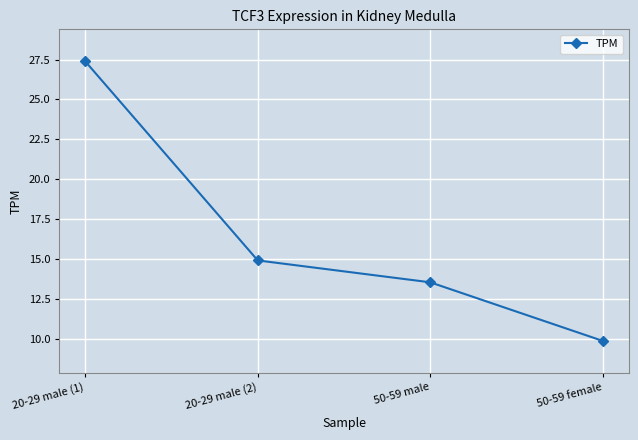

What is the label of the 4th point from the left?

50-59 female